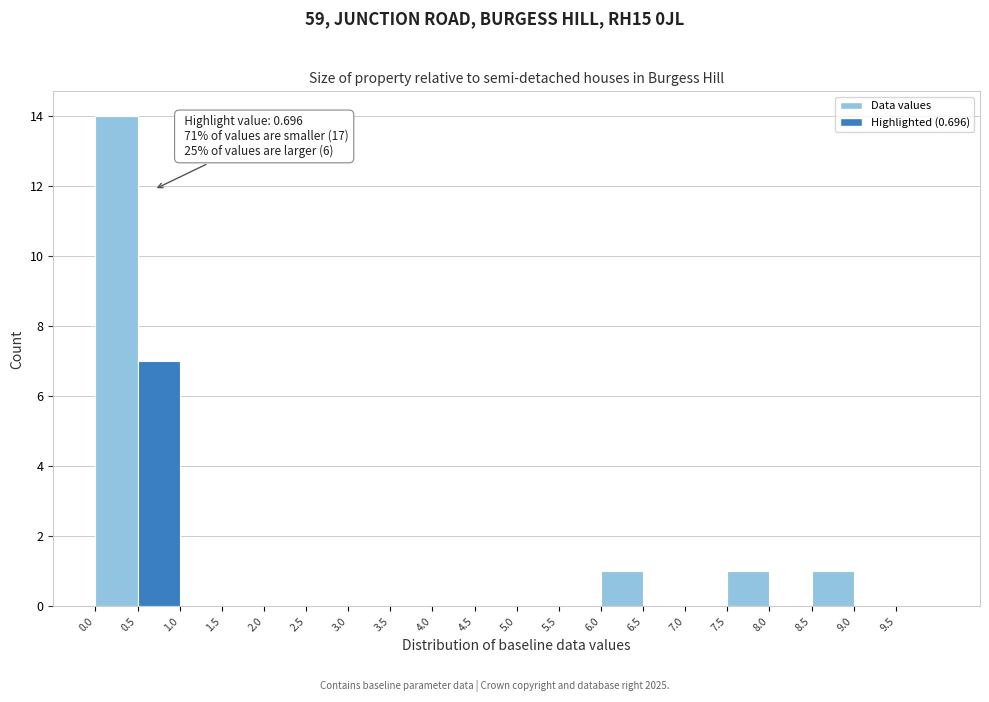

Over which range of the x-axis is the bar tallest?

0.0 to 0.5